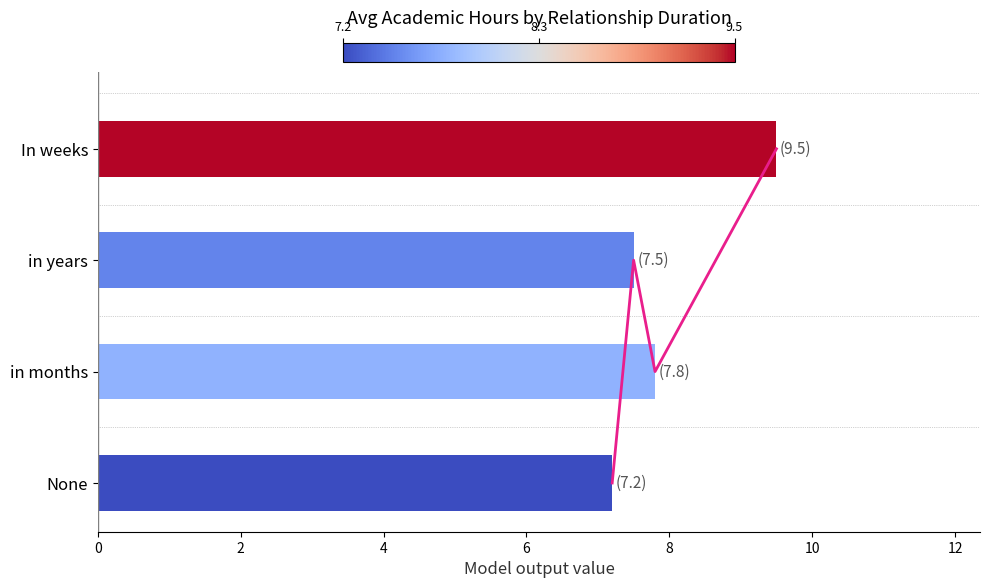

How many bars are there in total?

4